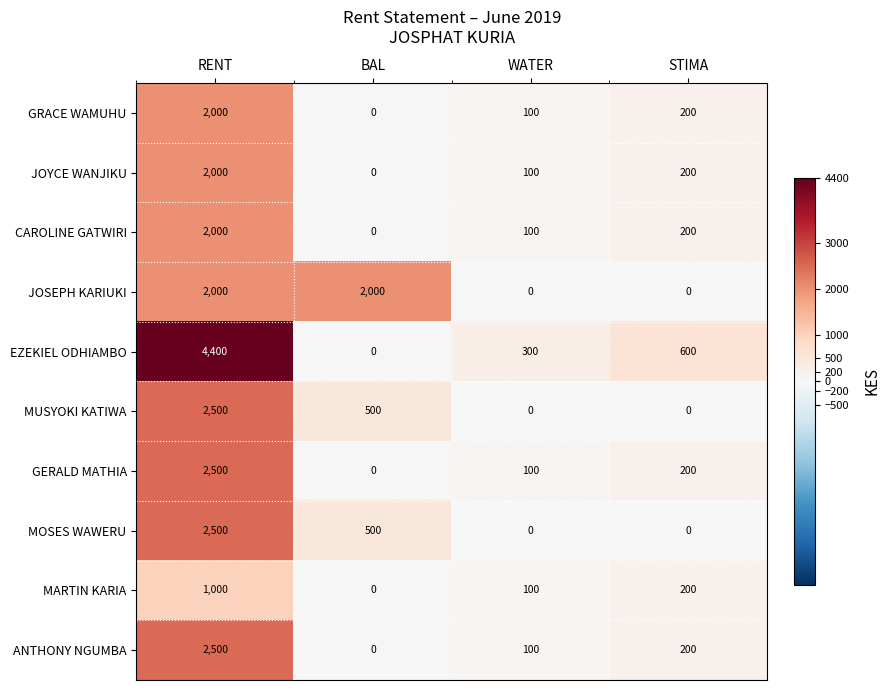

What is the sum of all CAROLINE GATWIRI values?

2300